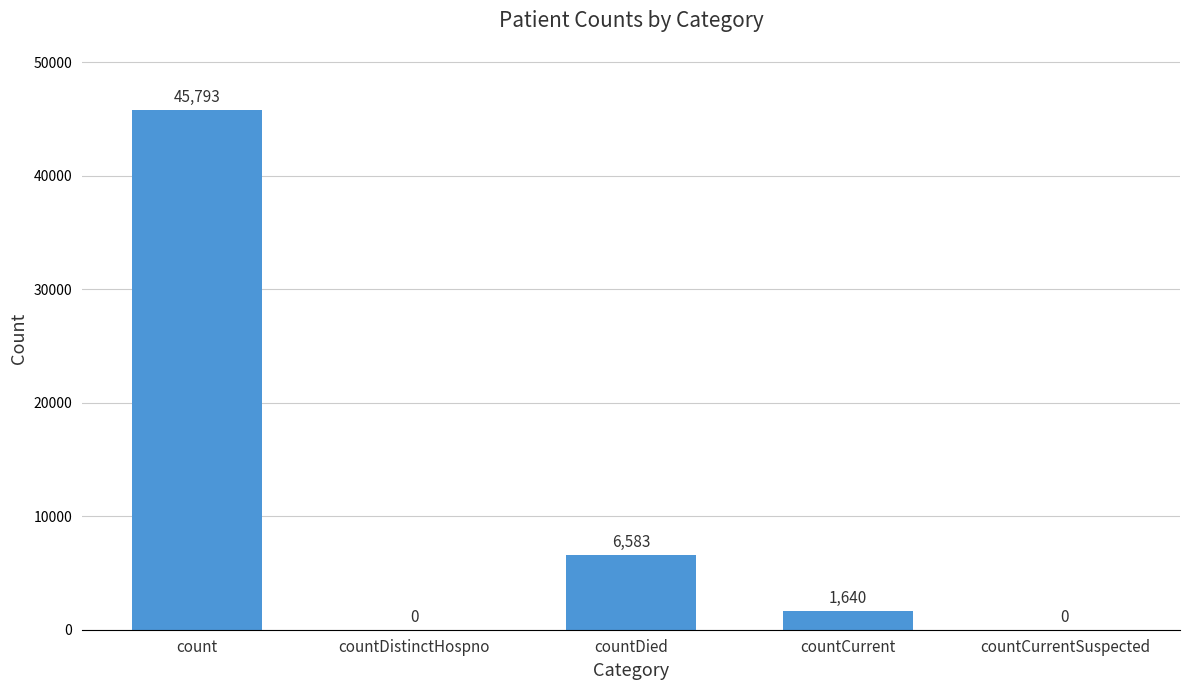

Between countCurrentSuspected and count, which is larger?

count